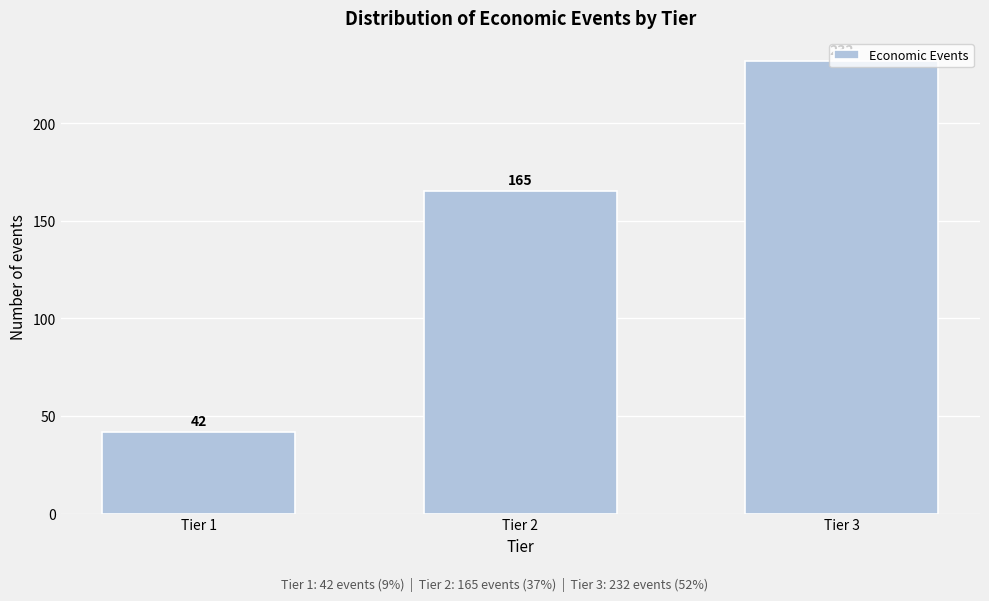

Which label corresponds to the smallest value in the chart?

Tier 1